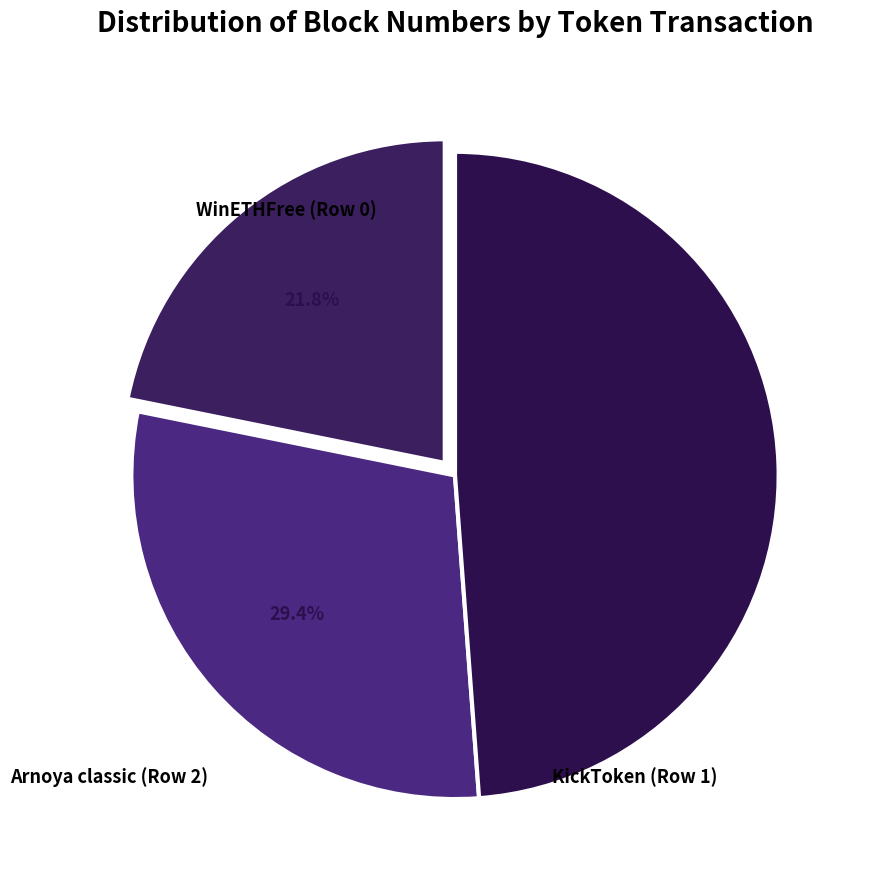

Does Arnoya classic (Row 2) account for over 50% of the chart?

No